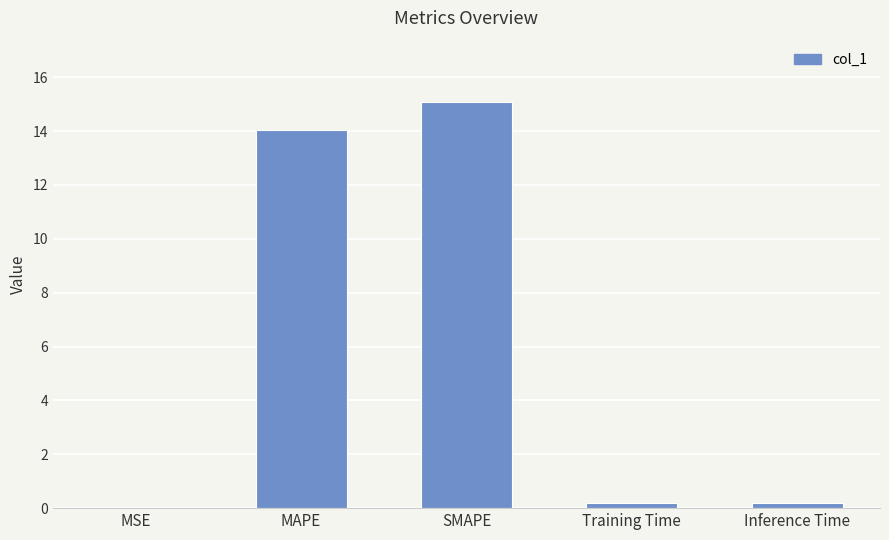

Which has a higher value, SMAPE or Inference Time?

SMAPE